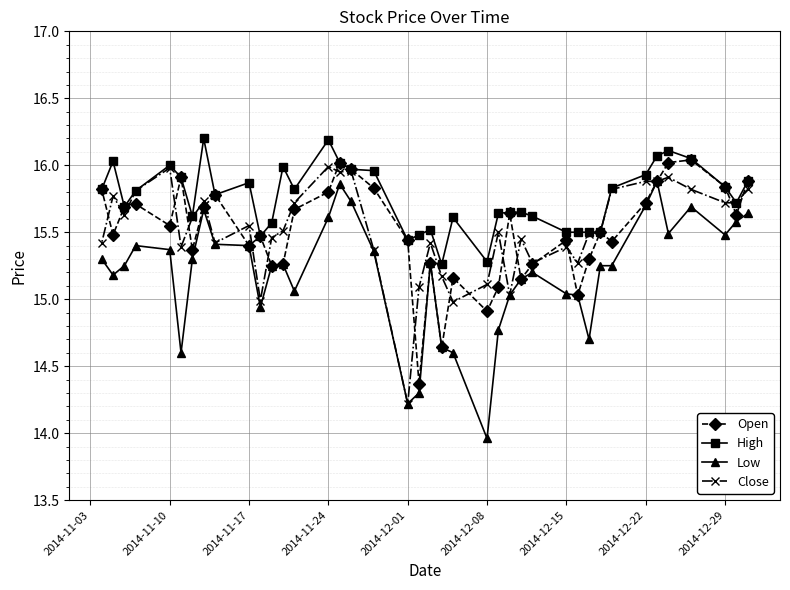

Which series has the widest spread of values?

Low